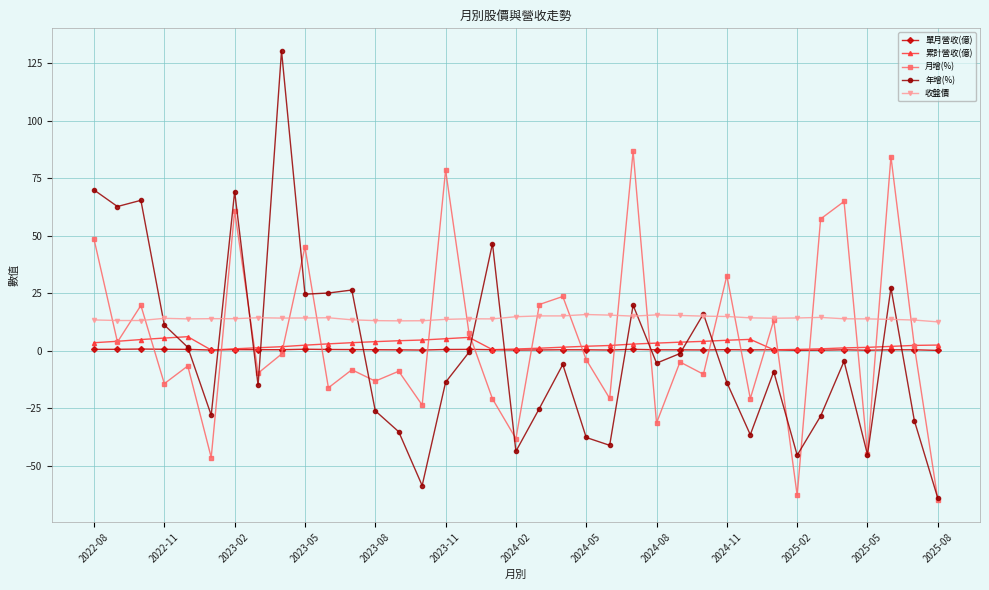

What is the highest value of the 年增(%) series?

130.4